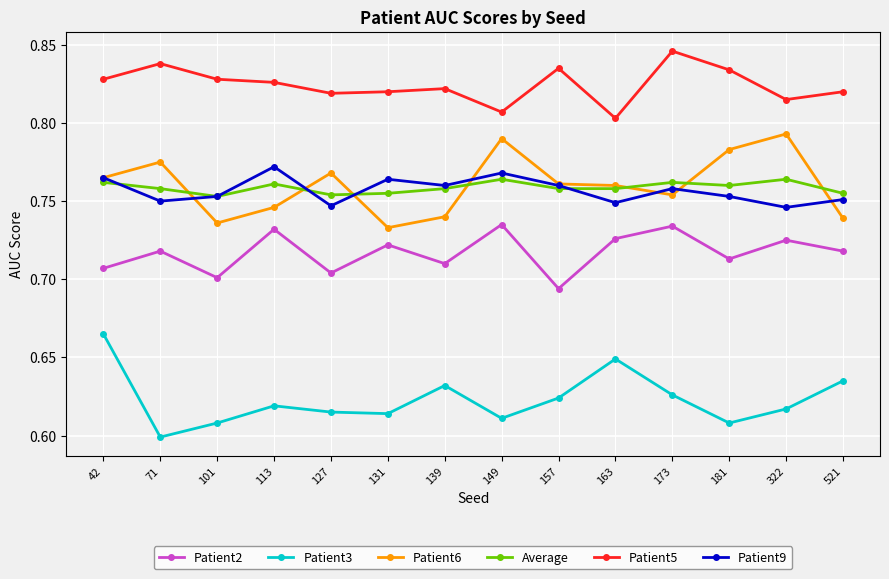

How many interior local valleys does the Patient9 series have?

5